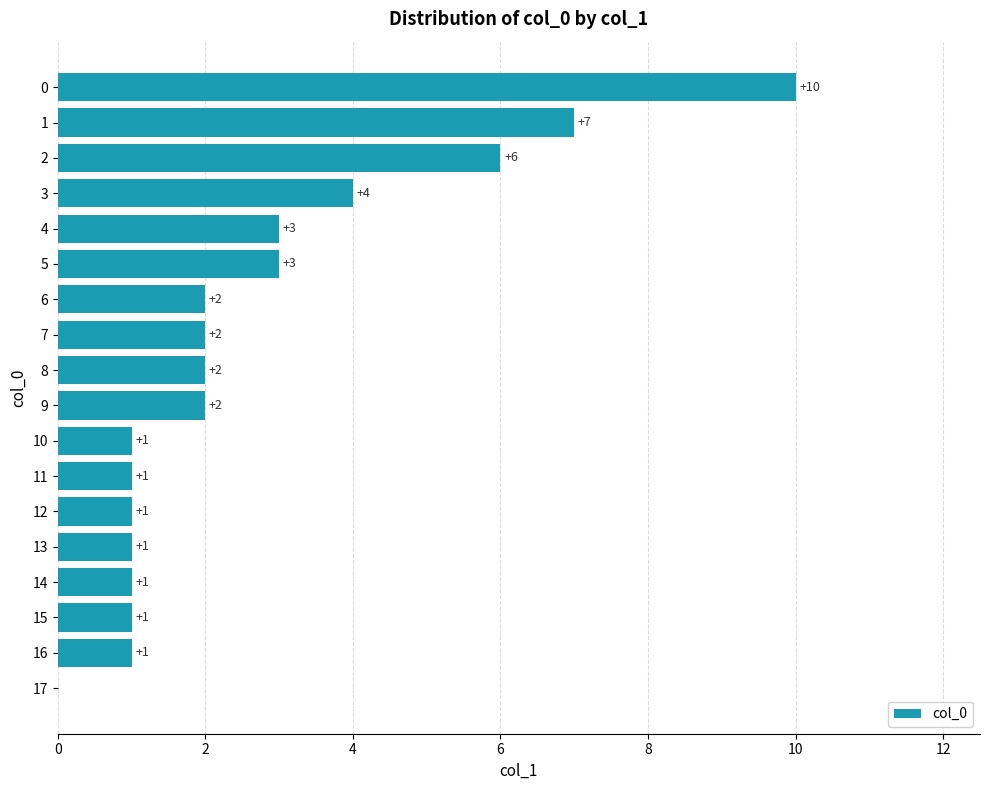

Reading top to bottom, list all the values displayed in this chart.

0=10	1=7	2=6	3=4	4=3	5=3	6=2	7=2	8=2	9=2	10=1	11=1	12=1	13=1	14=1	15=1	16=1	17=0